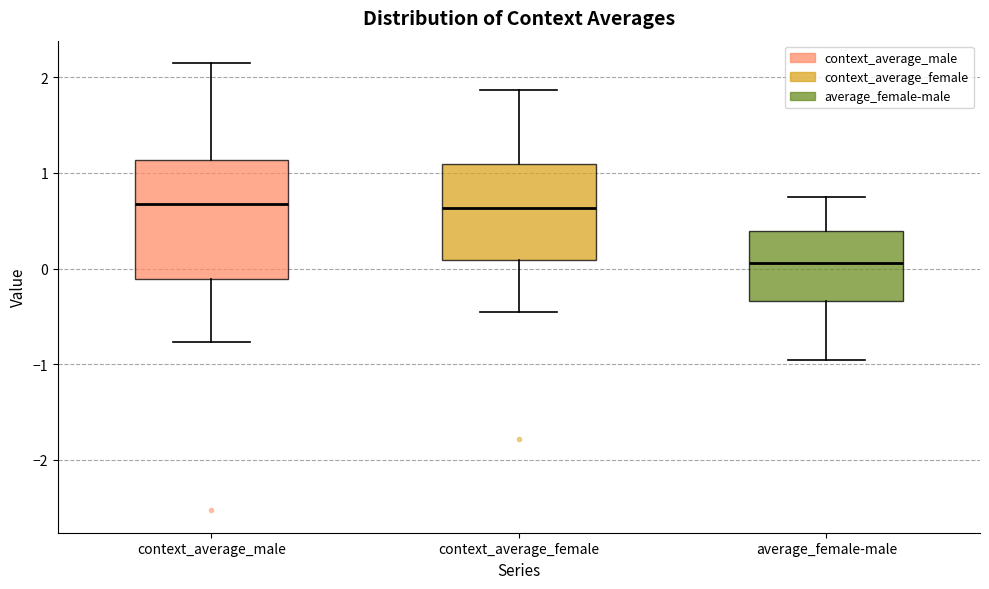

Where does the upper whisker of the box for context_average_female end on the y-axis? The values are not printed on the chart, so give them approximately, as read against the axis.

1.9